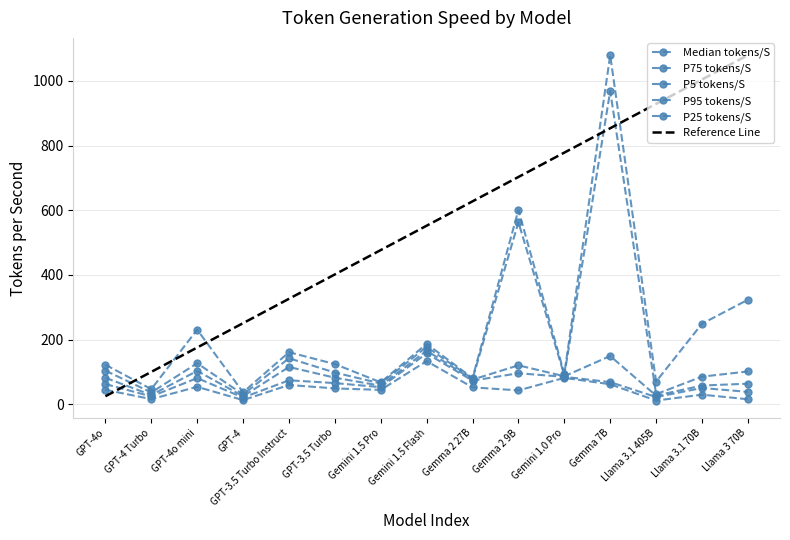

What is the maximum value for P75 tokens/S?

968.7